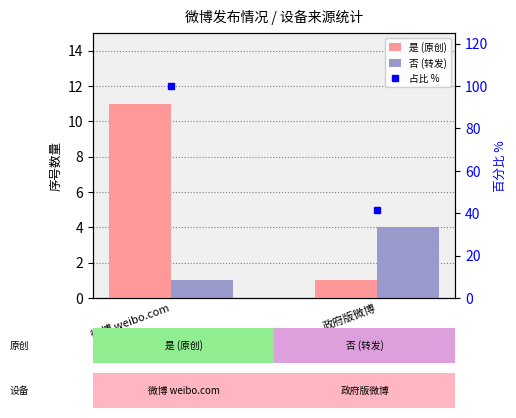

Which label corresponds to the smallest value in the chart?

政府版微博